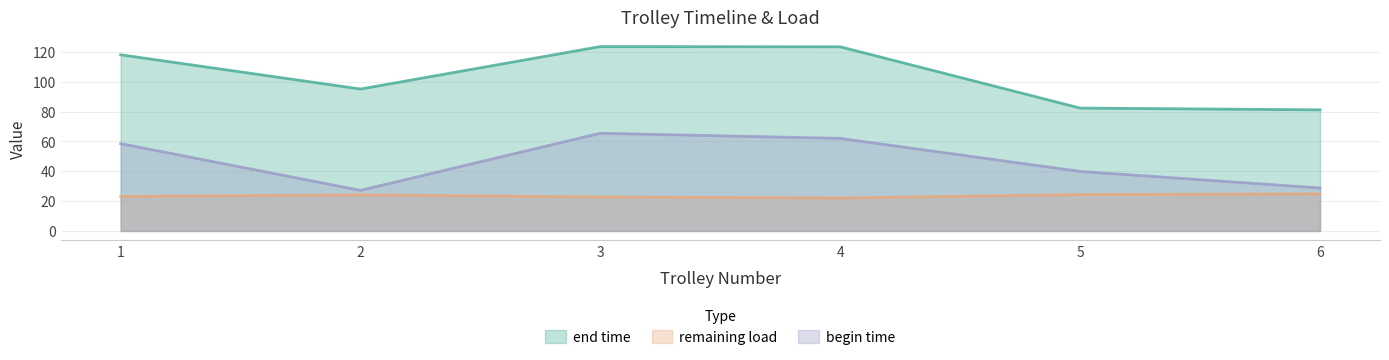

Rank the series by their average value, from highest to lowest.

end time, begin time, remaining load